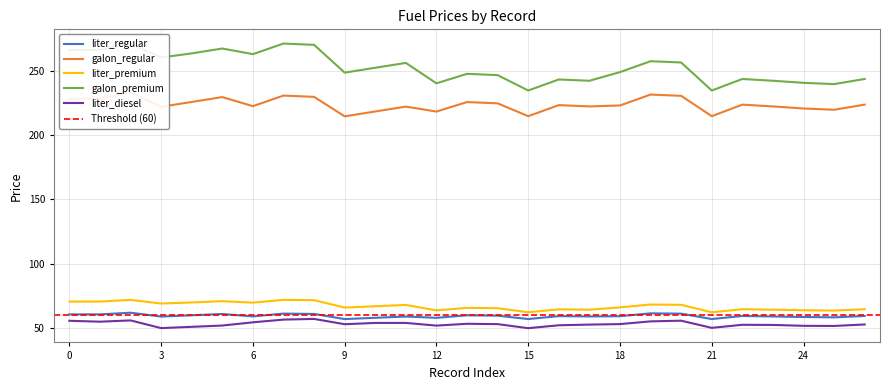

Is the value of liter_diesel at 19 greater than the value of galon_regular at 8?

No